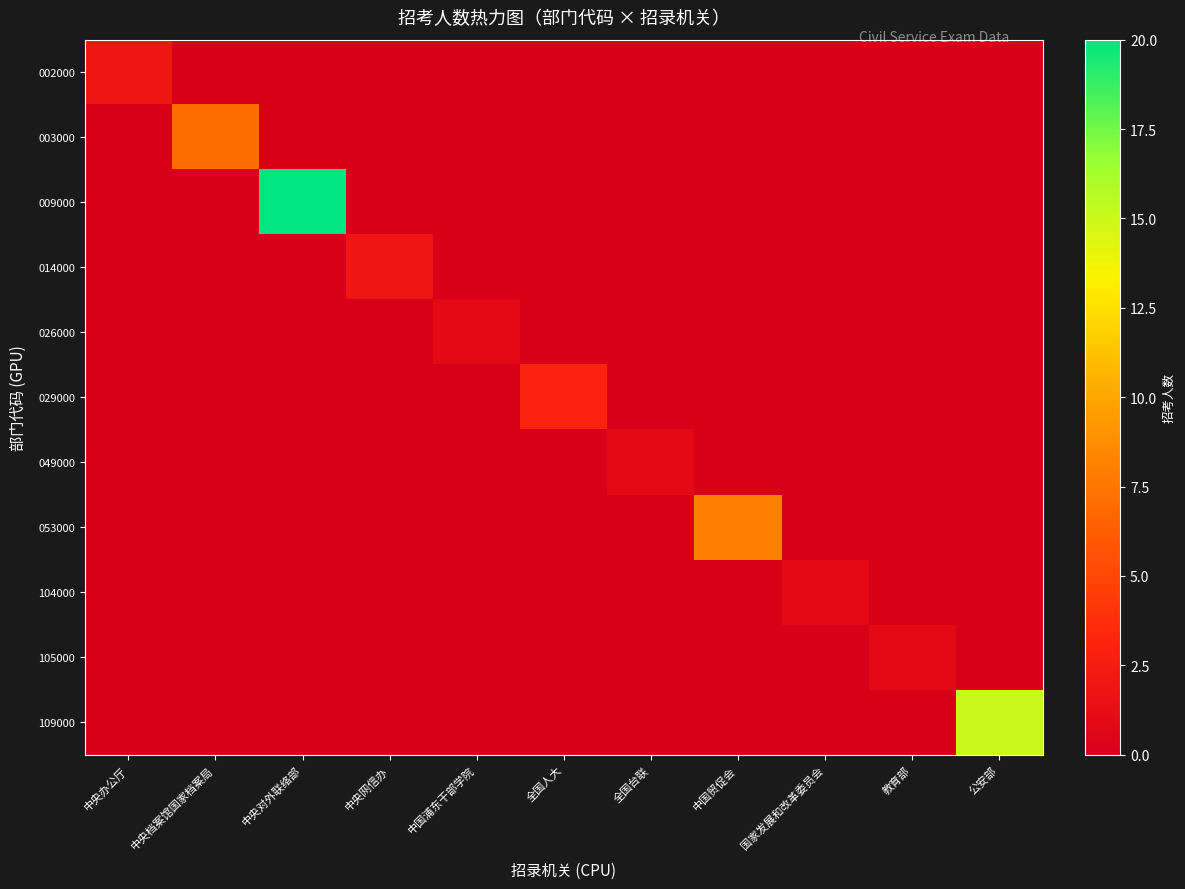

Reading right to left, what are all the values shown in this chart?

002000: 公安部=0	教育部=0	国家发展和改革委员会=0	中国贸促会=0	全国台联=0	全国人大=0	中国浦东干部学院=0	中央网信办=0	中央对外联络部=0	中央档案馆国家档案局=0	中央办公厅=2
003000: 公安部=0	教育部=0	国家发展和改革委员会=0	中国贸促会=0	全国台联=0	全国人大=0	中国浦东干部学院=0	中央网信办=0	中央对外联络部=0	中央档案馆国家档案局=7	中央办公厅=0
009000: 公安部=0	教育部=0	国家发展和改革委员会=0	中国贸促会=0	全国台联=0	全国人大=0	中国浦东干部学院=0	中央网信办=0	中央对外联络部=20	中央档案馆国家档案局=0	中央办公厅=0
014000: 公安部=0	教育部=0	国家发展和改革委员会=0	中国贸促会=0	全国台联=0	全国人大=0	中国浦东干部学院=0	中央网信办=2	中央对外联络部=0	中央档案馆国家档案局=0	中央办公厅=0
026000: 公安部=0	教育部=0	国家发展和改革委员会=0	中国贸促会=0	全国台联=0	全国人大=0	中国浦东干部学院=1	中央网信办=0	中央对外联络部=0	中央档案馆国家档案局=0	中央办公厅=0
029000: 公安部=0	教育部=0	国家发展和改革委员会=0	中国贸促会=0	全国台联=0	全国人大=3	中国浦东干部学院=0	中央网信办=0	中央对外联络部=0	中央档案馆国家档案局=0	中央办公厅=0
049000: 公安部=0	教育部=0	国家发展和改革委员会=0	中国贸促会=0	全国台联=1	全国人大=0	中国浦东干部学院=0	中央网信办=0	中央对外联络部=0	中央档案馆国家档案局=0	中央办公厅=0
053000: 公安部=0	教育部=0	国家发展和改革委员会=0	中国贸促会=8	全国台联=0	全国人大=0	中国浦东干部学院=0	中央网信办=0	中央对外联络部=0	中央档案馆国家档案局=0	中央办公厅=0
104000: 公安部=0	教育部=0	国家发展和改革委员会=1	中国贸促会=0	全国台联=0	全国人大=0	中国浦东干部学院=0	中央网信办=0	中央对外联络部=0	中央档案馆国家档案局=0	中央办公厅=0
105000: 公安部=0	教育部=1	国家发展和改革委员会=0	中国贸促会=0	全国台联=0	全国人大=0	中国浦东干部学院=0	中央网信办=0	中央对外联络部=0	中央档案馆国家档案局=0	中央办公厅=0
109000: 公安部=15	教育部=0	国家发展和改革委员会=0	中国贸促会=0	全国台联=0	全国人大=0	中国浦东干部学院=0	中央网信办=0	中央对外联络部=0	中央档案馆国家档案局=0	中央办公厅=0